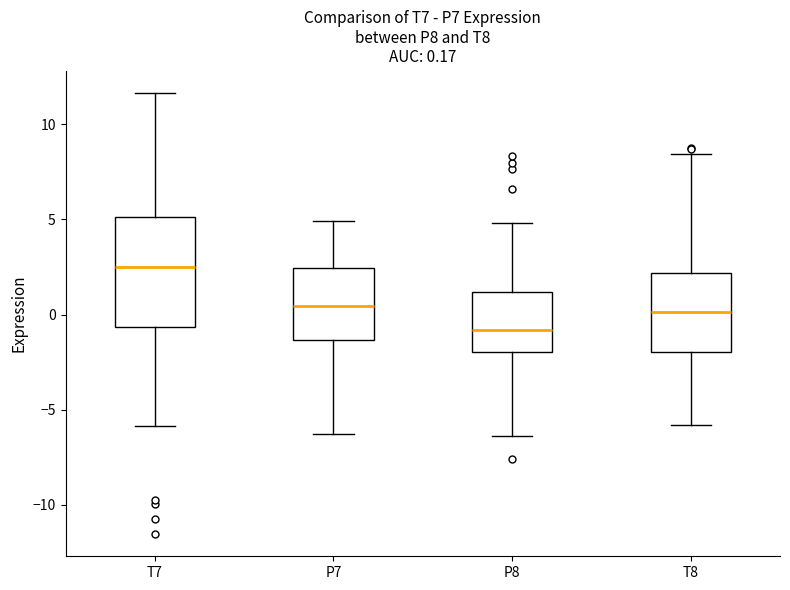

Which box's median line is the lowest?

P8